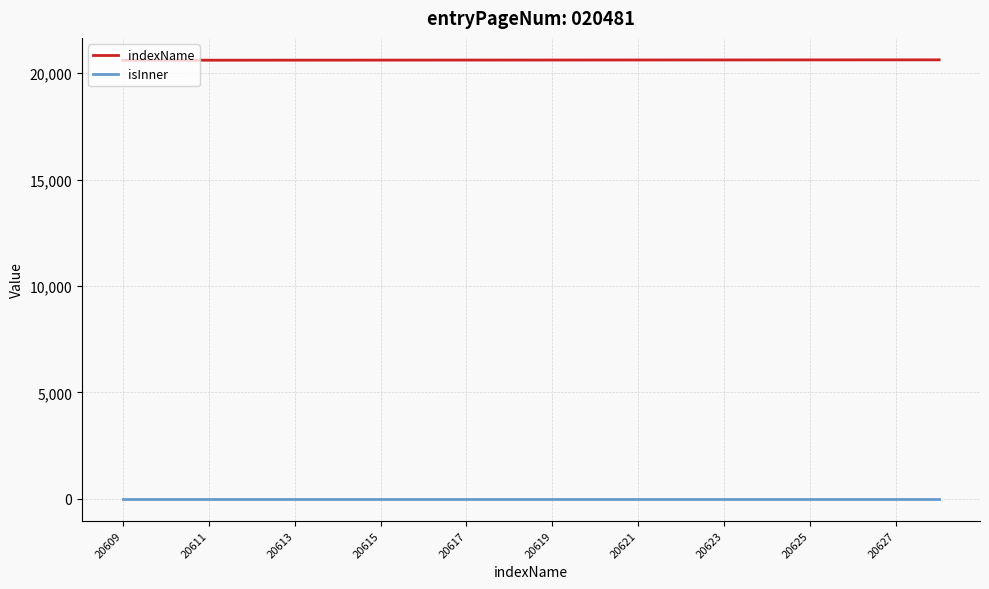

Rank the series by their average value, from highest to lowest.

indexName, isInner